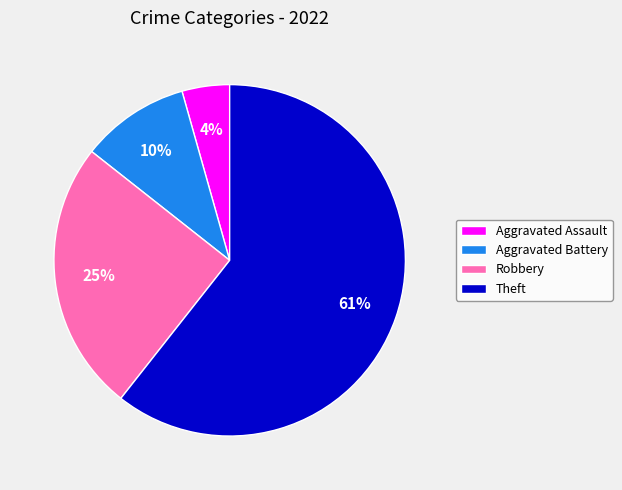

What is the ratio of the value at Theft to the value at Aggravated Battery?

6.1